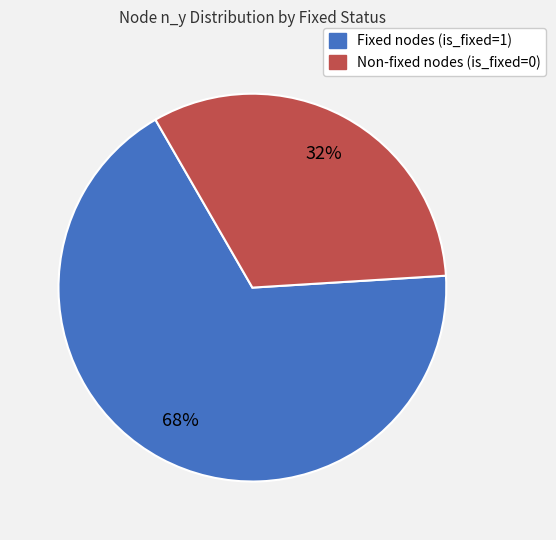

To the nearest percent, what is the average slice percentage?

50%